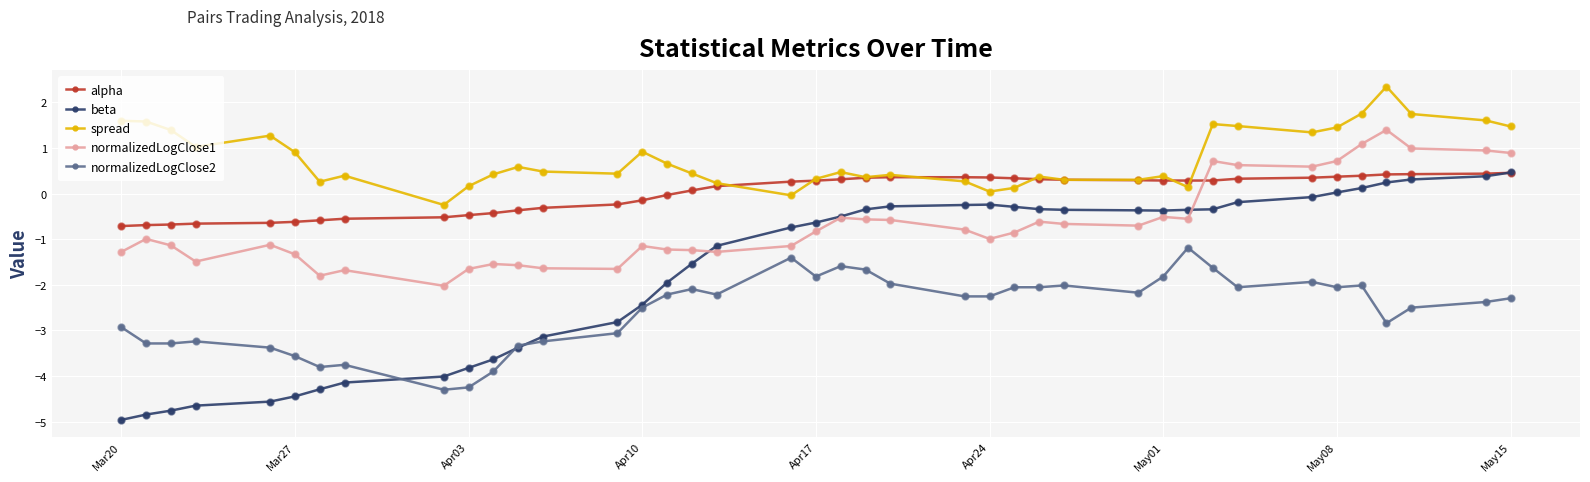

Which series has the widest spread of values?

beta